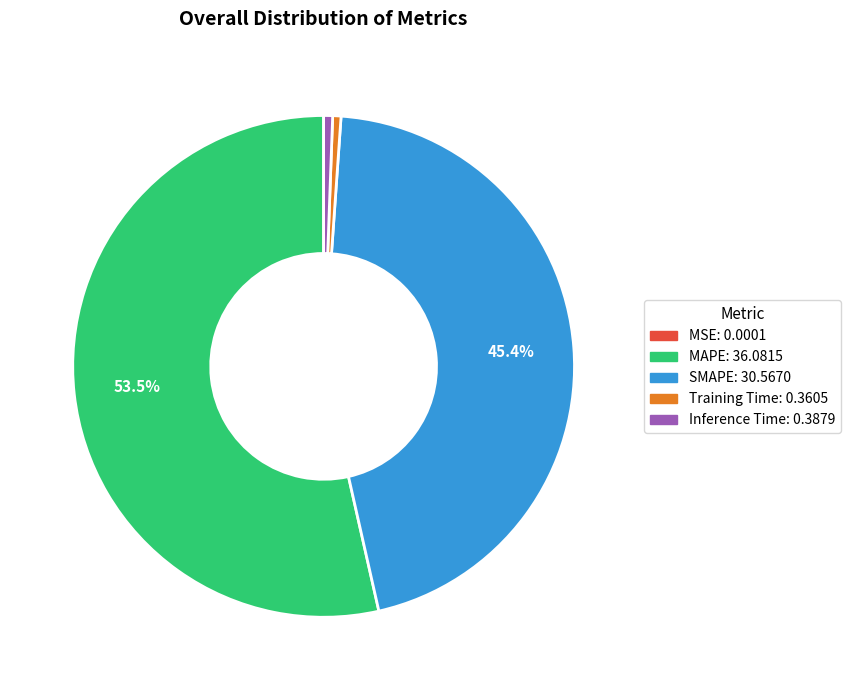

What is the largest slice in the pie chart?

MAPE